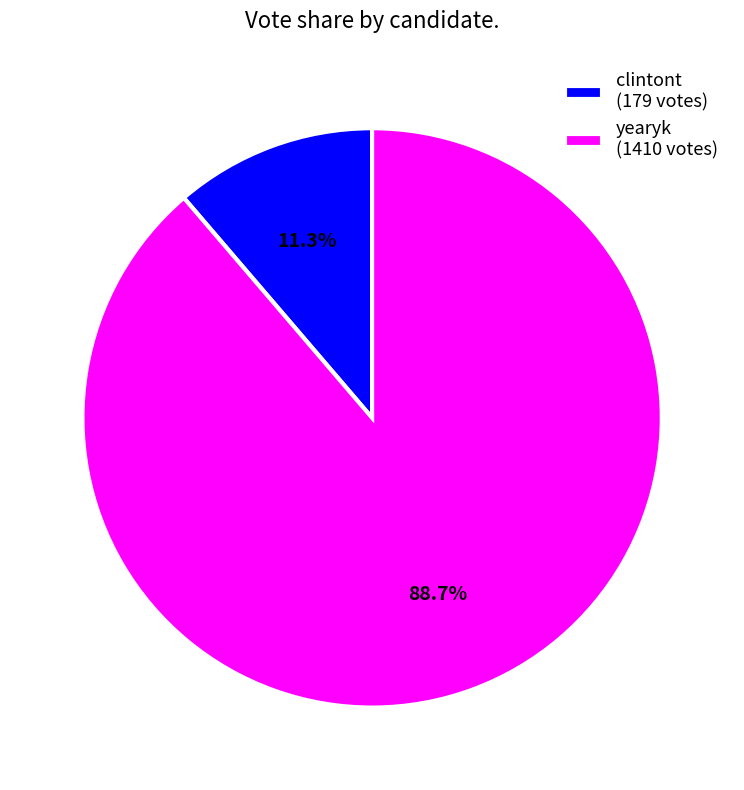

True or false: yearyk accounts for 77% of the total.

False